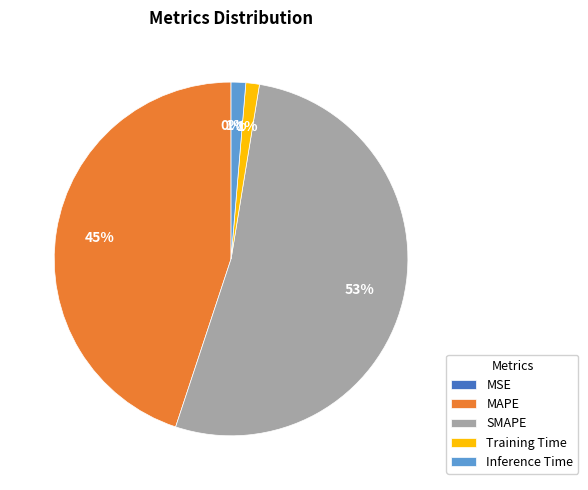

What is the largest slice in the pie chart?

SMAPE